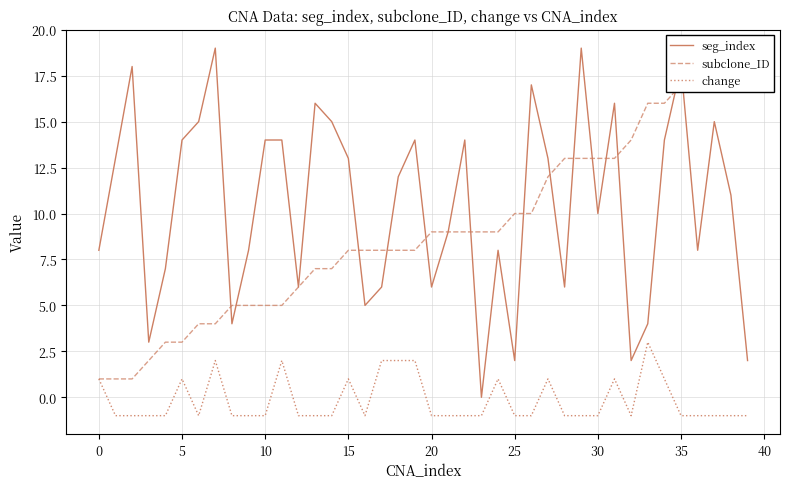

How many values in the seg_index series are below 12?

20